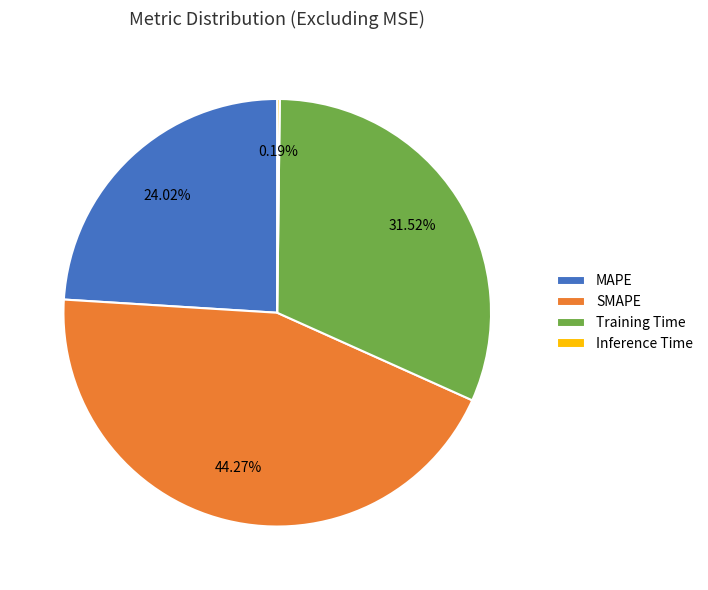

Do SMAPE and MAPE together represent more than half of the pie?

Yes